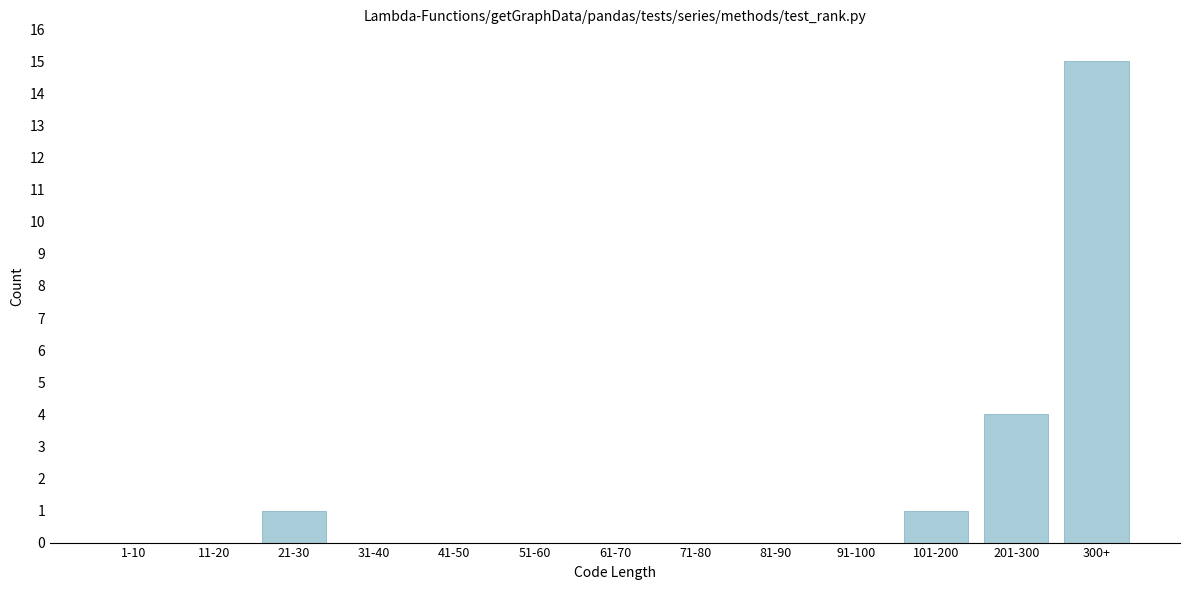

Reading left to right, list all the values displayed in this chart.

1-10=0	11-20=0	21-30=1	31-40=0	41-50=0	51-60=0	61-70=0	71-80=0	81-90=0	91-100=0	101-200=1	201-300=4	300+=15